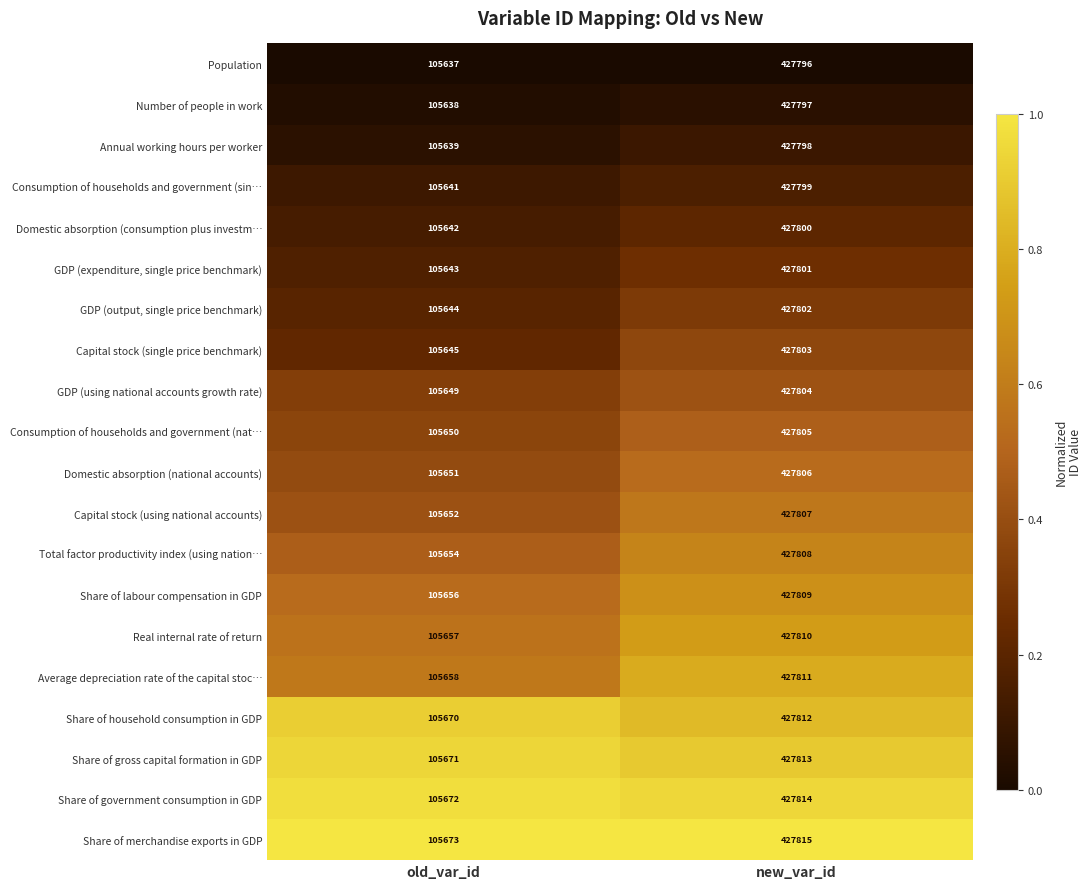

List the series in order of their peak value, highest first.

Share of merchandise exports in GDP, Share of government consumption in GDP, Share of gross capital formation in GDP, Share of household consumption in GDP, Average depreciation rate of the capital stoc…, Real internal rate of return, Share of labour compensation in GDP, Total factor productivity index (using nation…, Capital stock (using national accounts), Domestic absorption (national accounts), Consumption of households and government (nat…, GDP (using national accounts growth rate), Capital stock (single price benchmark), GDP (output, single price benchmark), GDP (expenditure, single price benchmark), Domestic absorption (consumption plus investm…, Consumption of households and government (sin…, Annual working hours per worker, Number of people in work, Population